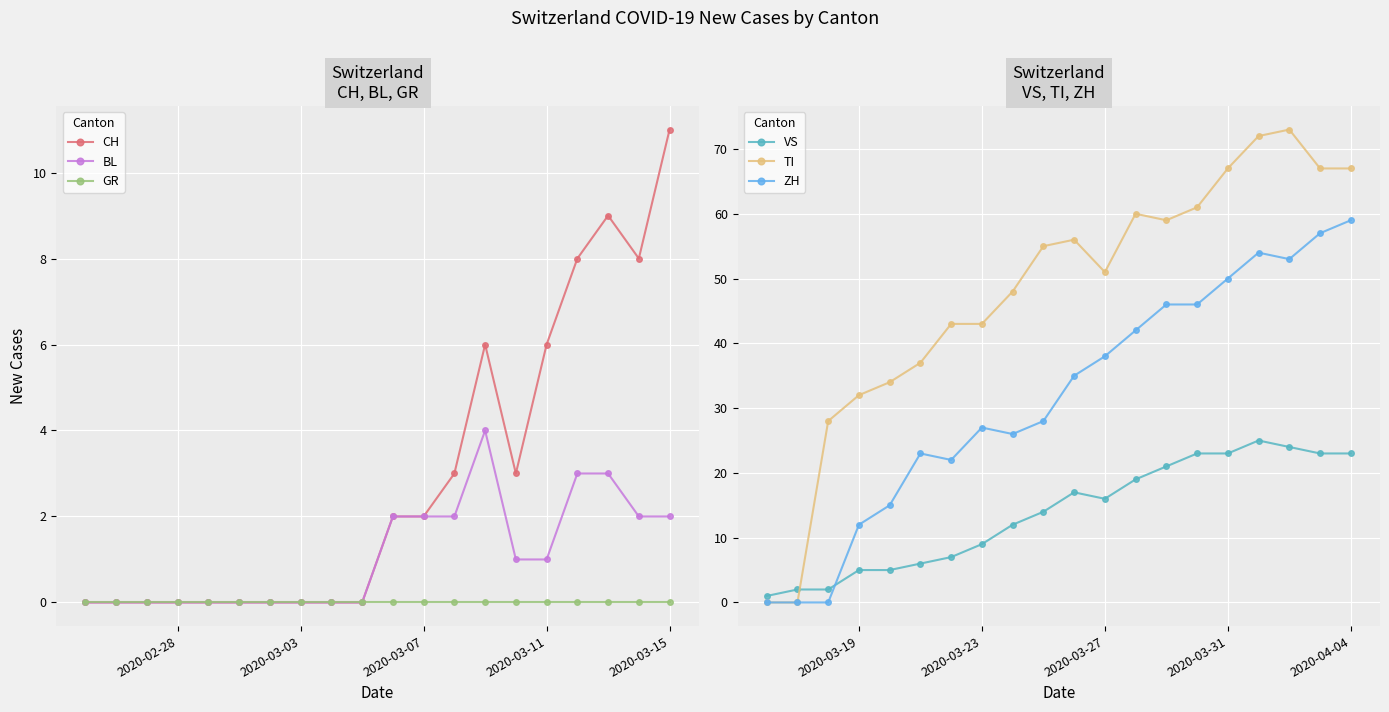

What is the maximum value for VS?

25